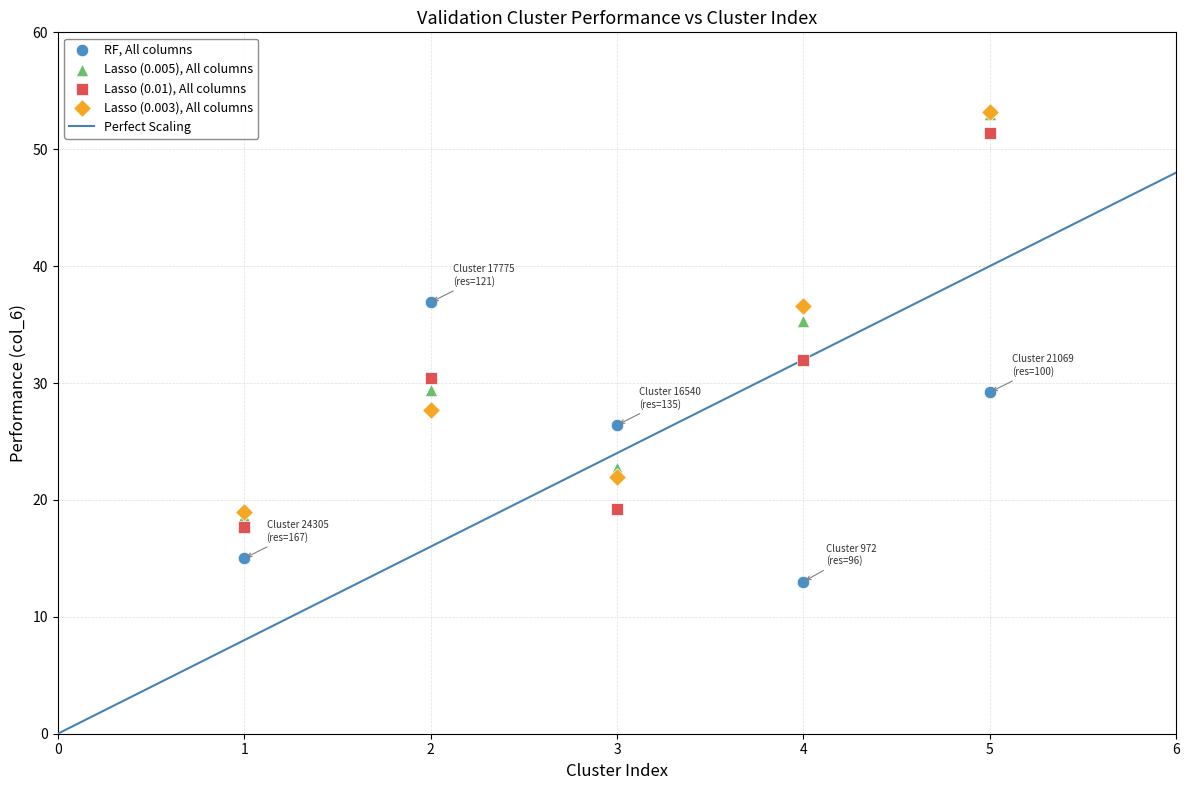

In the RF, All columns series, what Y value is closest to 24?

26.4